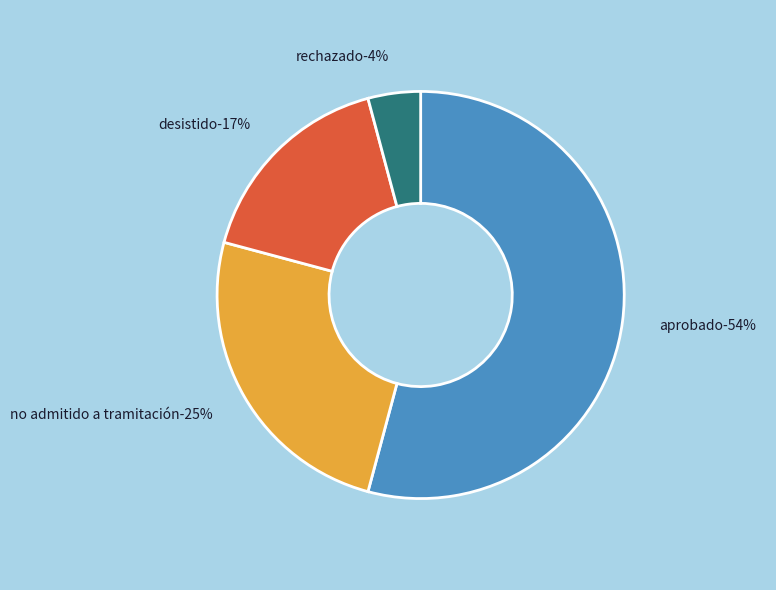

Count the number of slices in the pie.

4